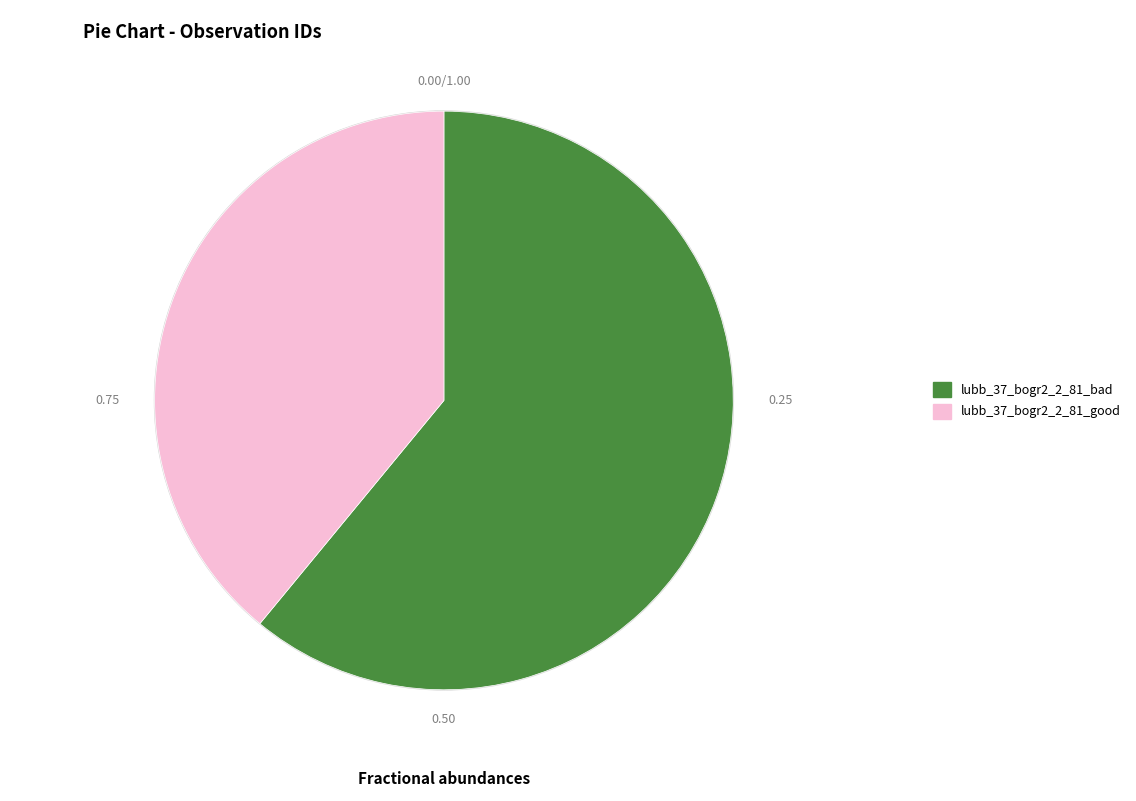

Is the sum of lubb_37_bogr2_2_81_good and lubb_37_bogr2_2_81_bad greater than half?

Yes